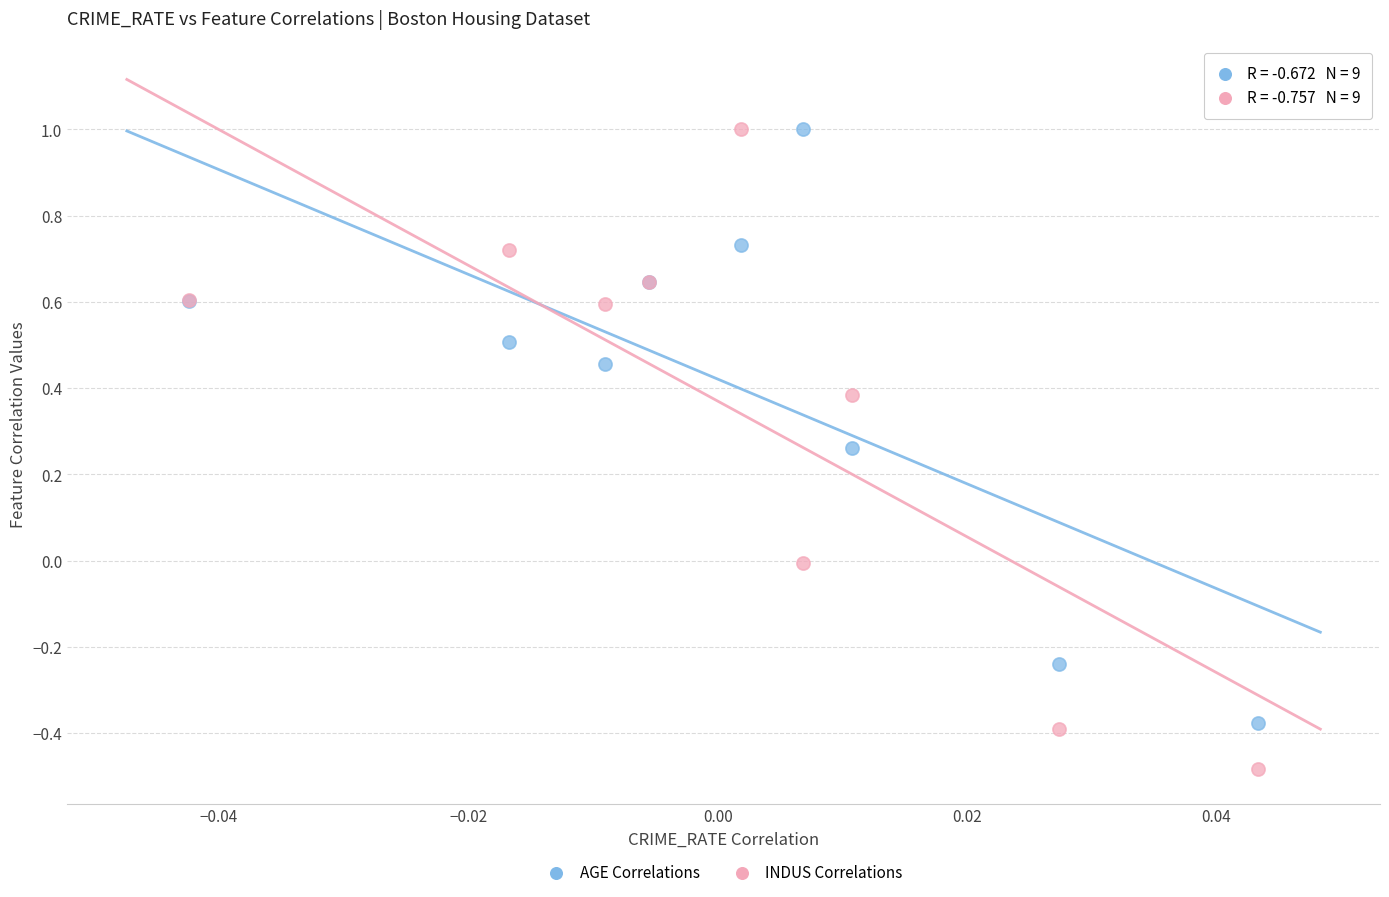

Which series has the largest Y range (max minus min)?

INDUS Correlations